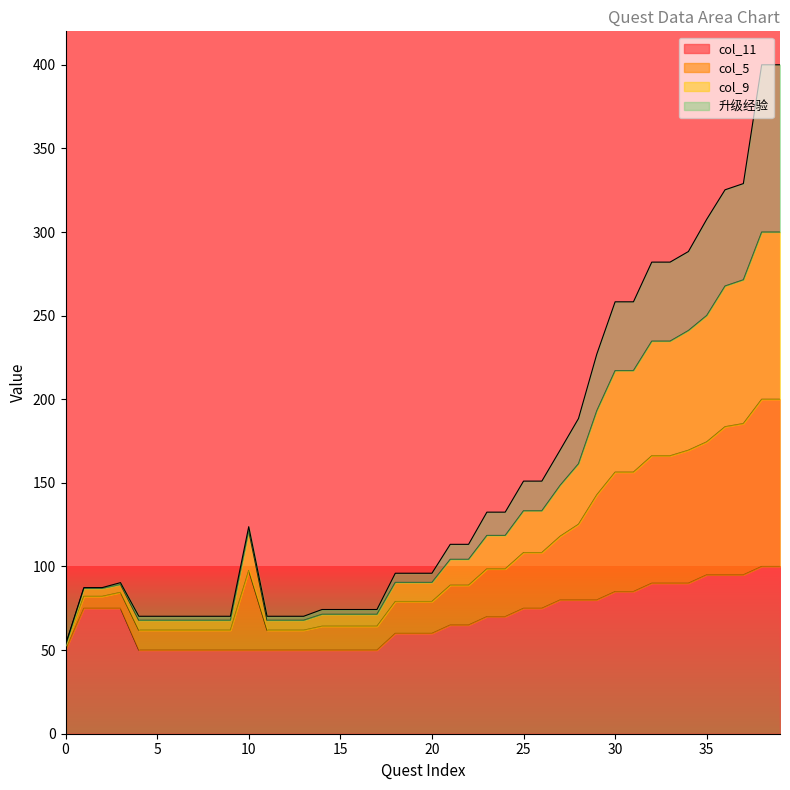

At which category is the sum across all series the highest?

38